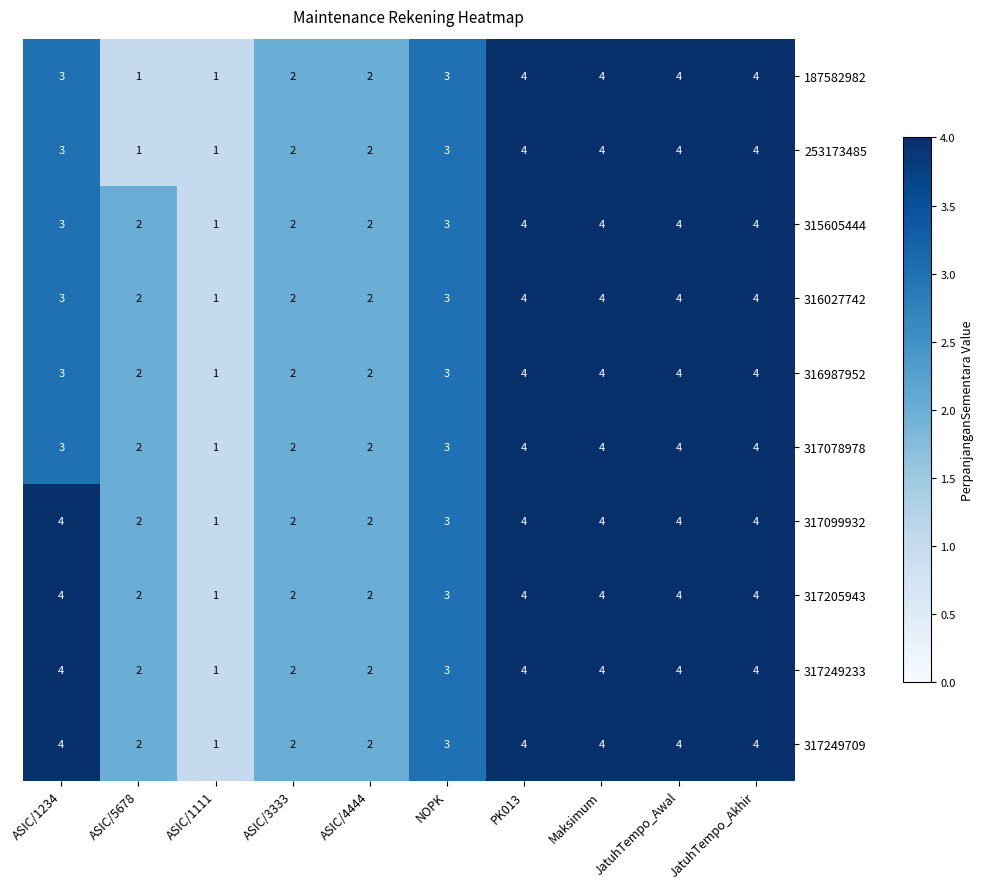

What is the total value across all series at ASIC/5678?

18